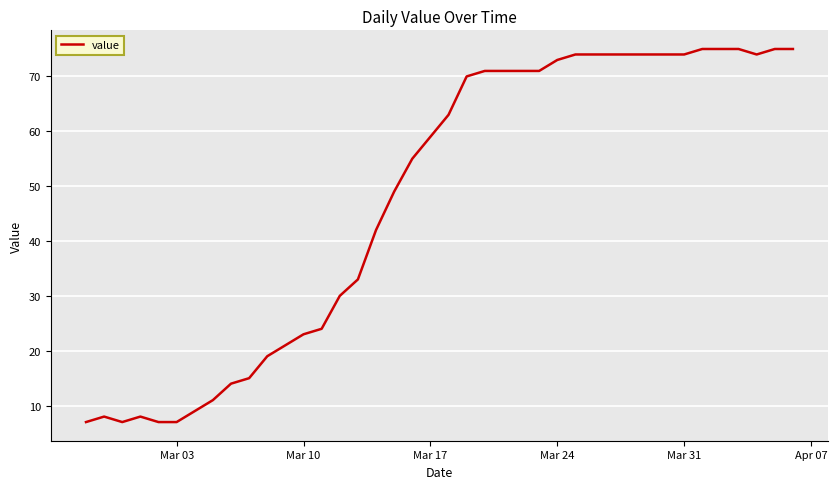

What is the greatest value displayed?

75